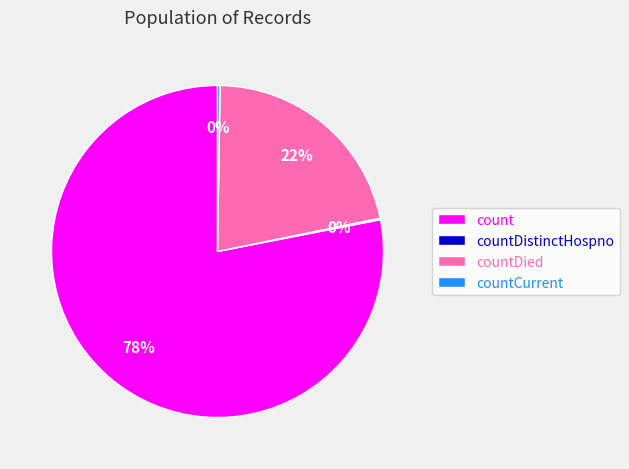

To the nearest percent, what portion does count represent?

78%